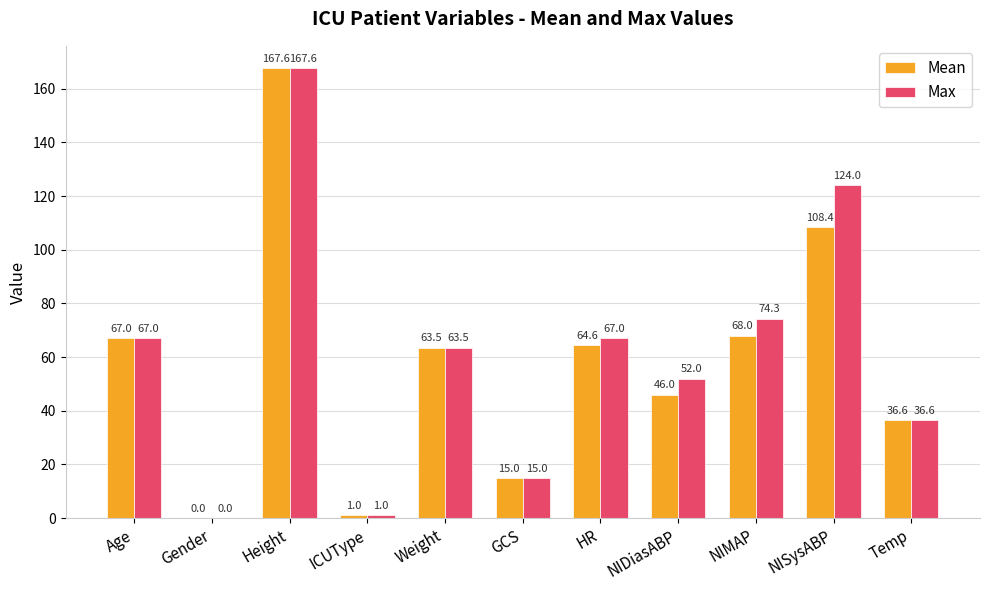

What are all the series names shown in the legend?

Mean, Max